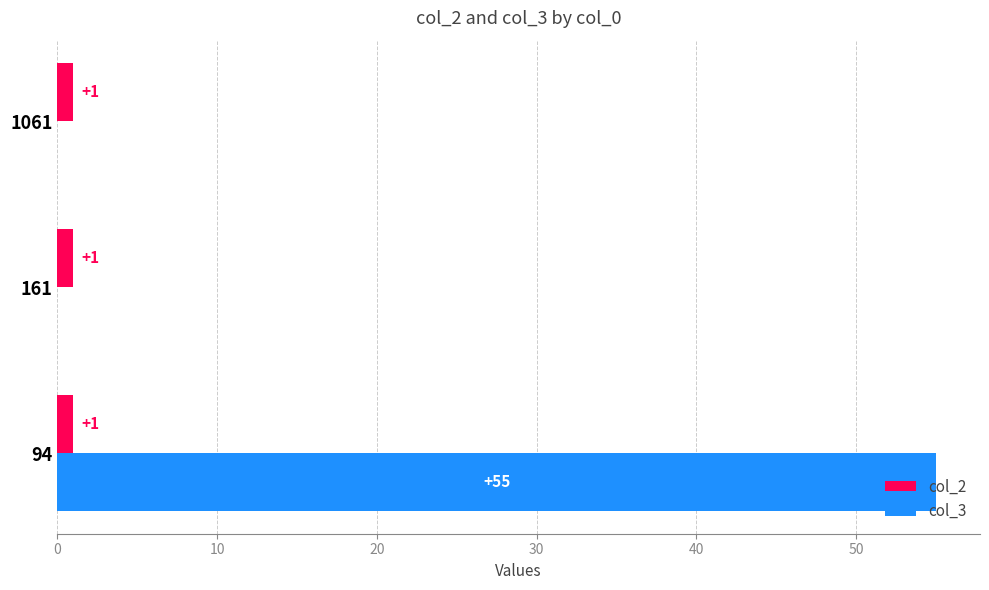

What is the greatest value displayed?

55